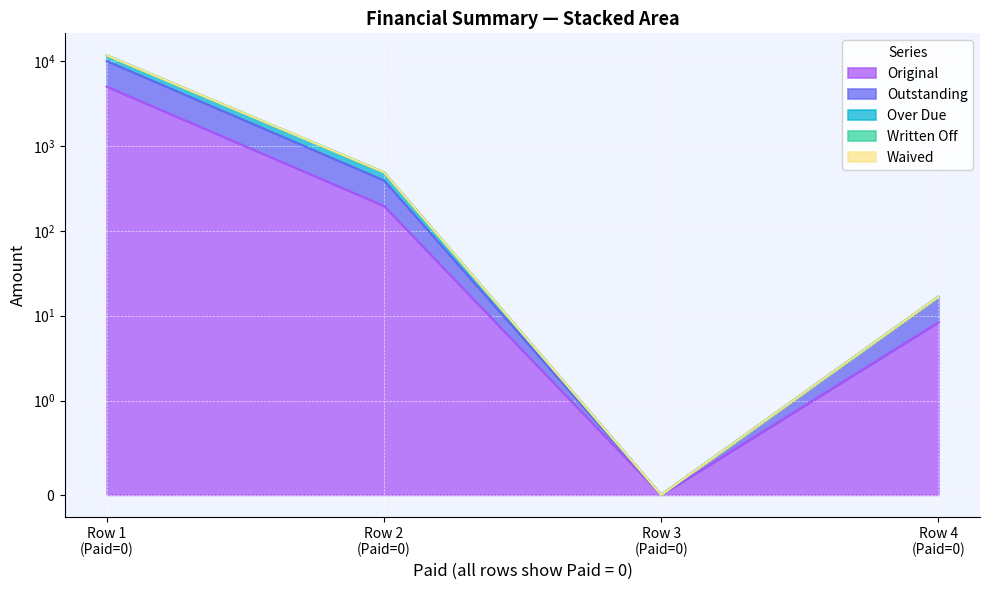

True or false: Over Due and Outstanding intersect in this chart.

False